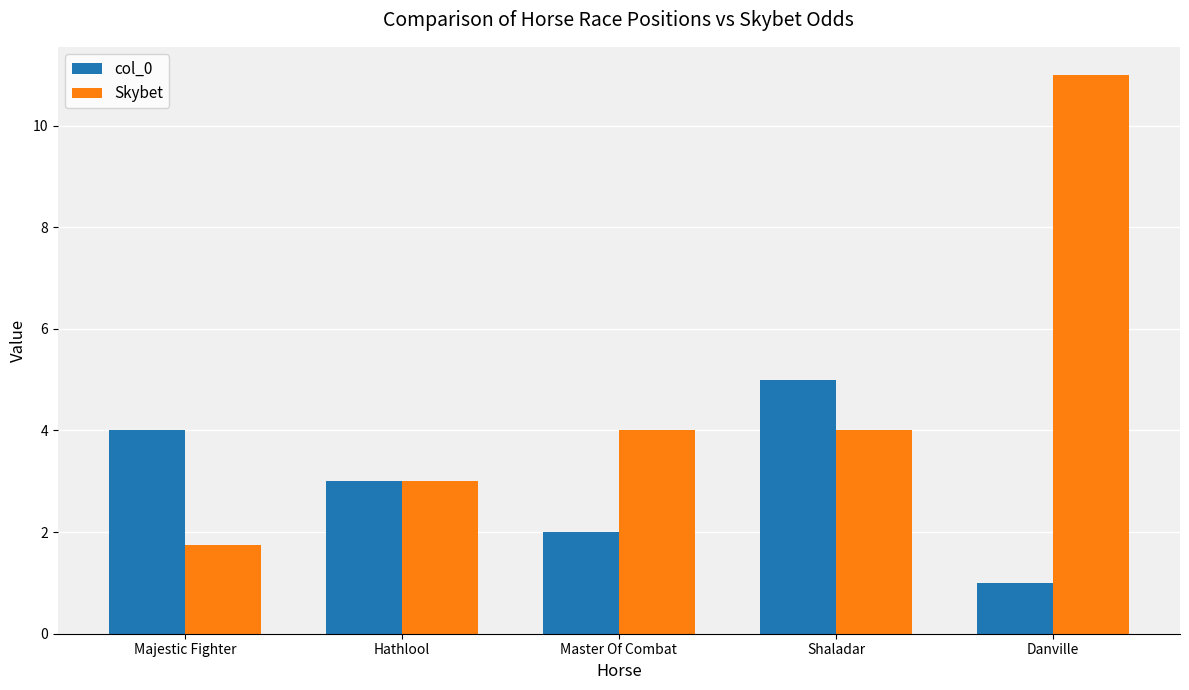

How many distinct data groups are displayed?

2